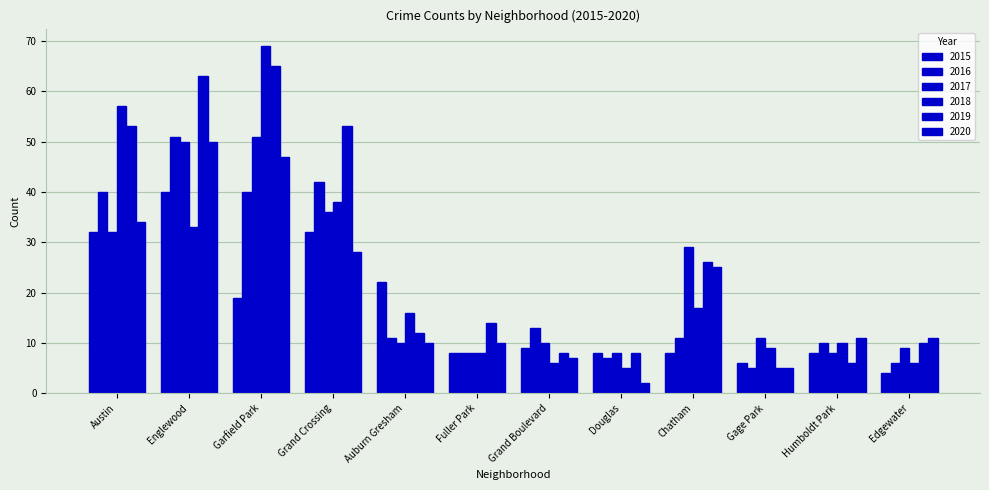

What is the minimum value shown in the chart?

2